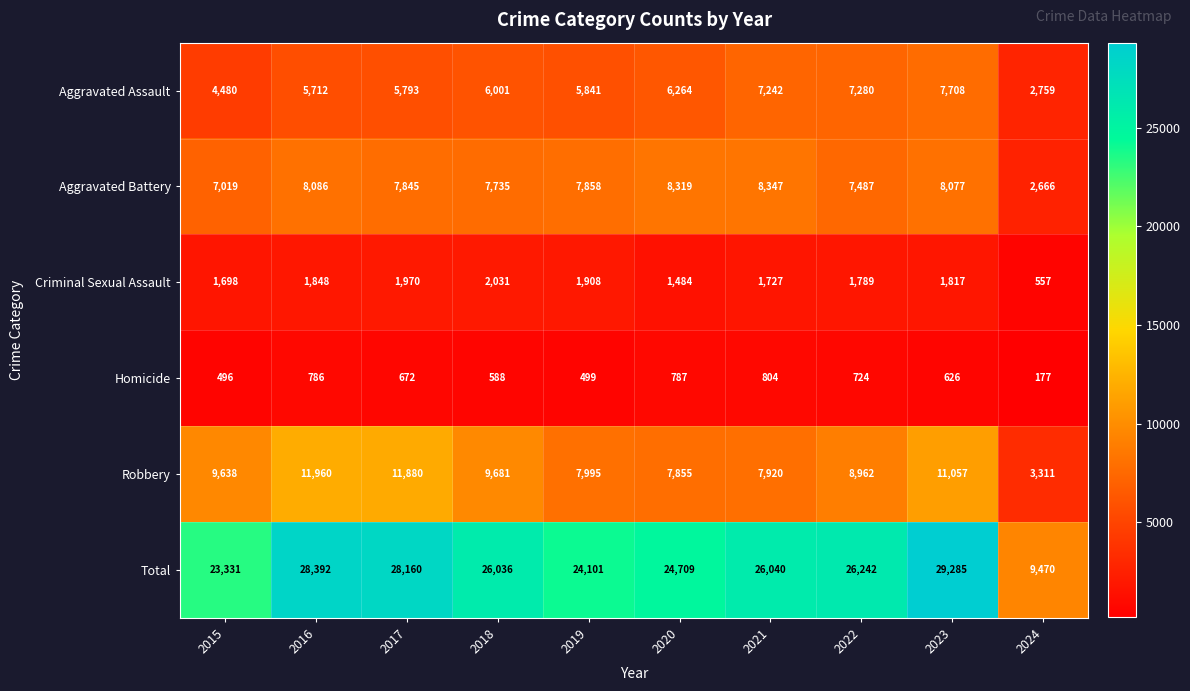

What is the difference between the maximum and second lowest values in the Homicide series?

308